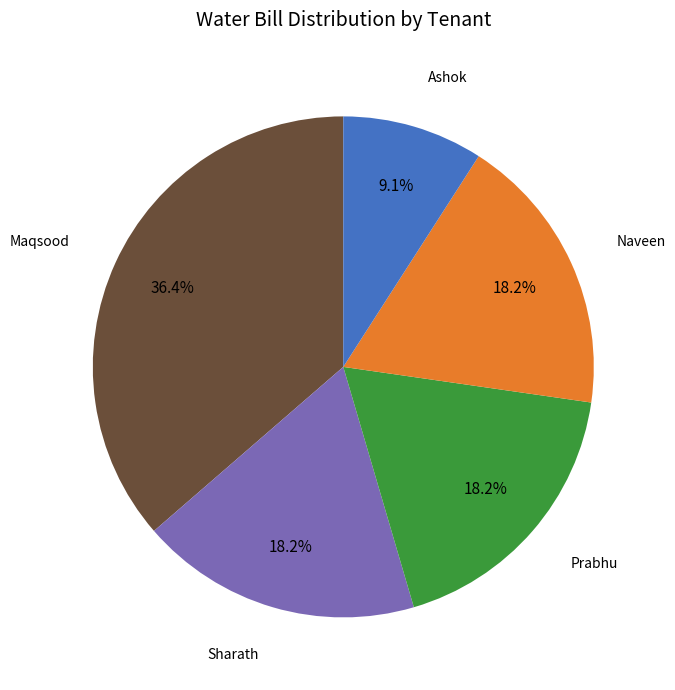

How many slices are in this pie chart?

5